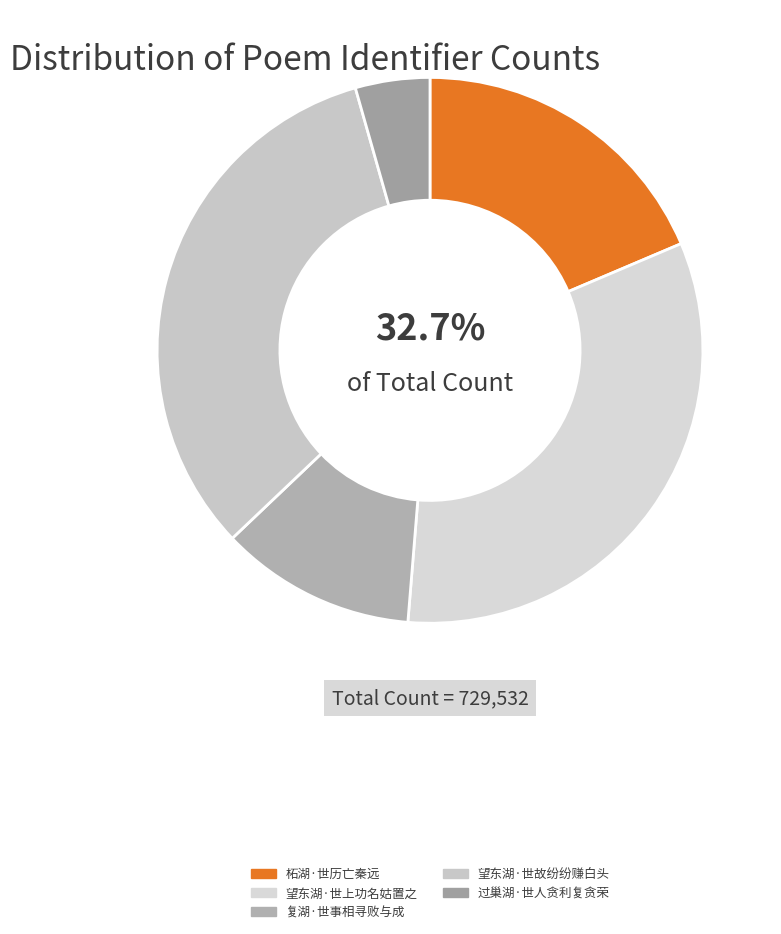

Count the number of slices in the pie.

5